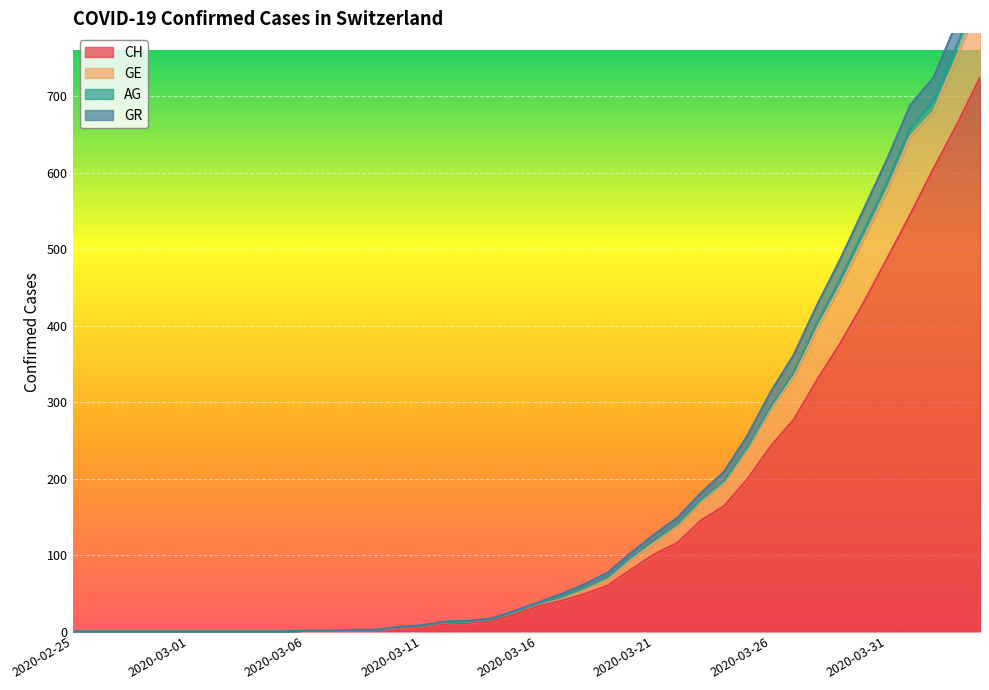

What is the highest value of the AG series?

844